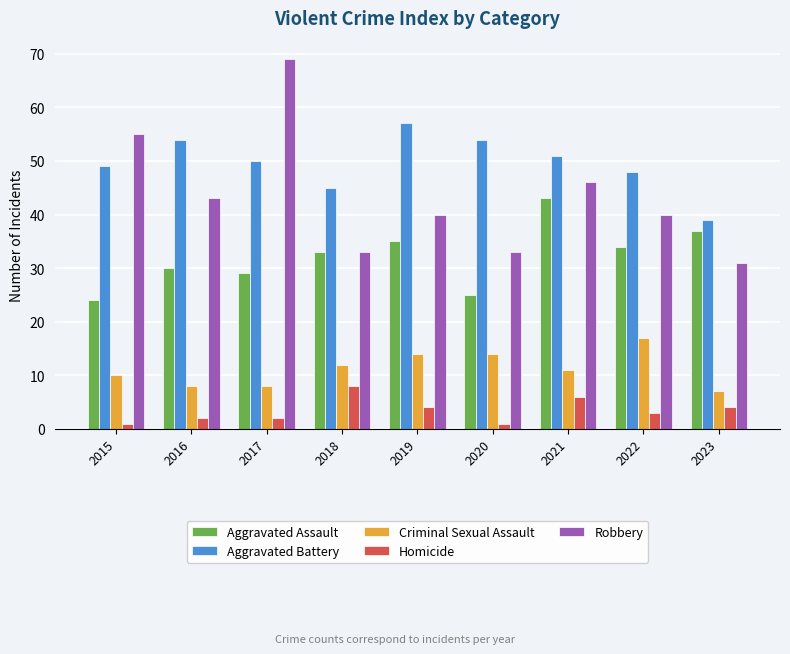

What is the difference between the highest and lowest values at 2017?

67